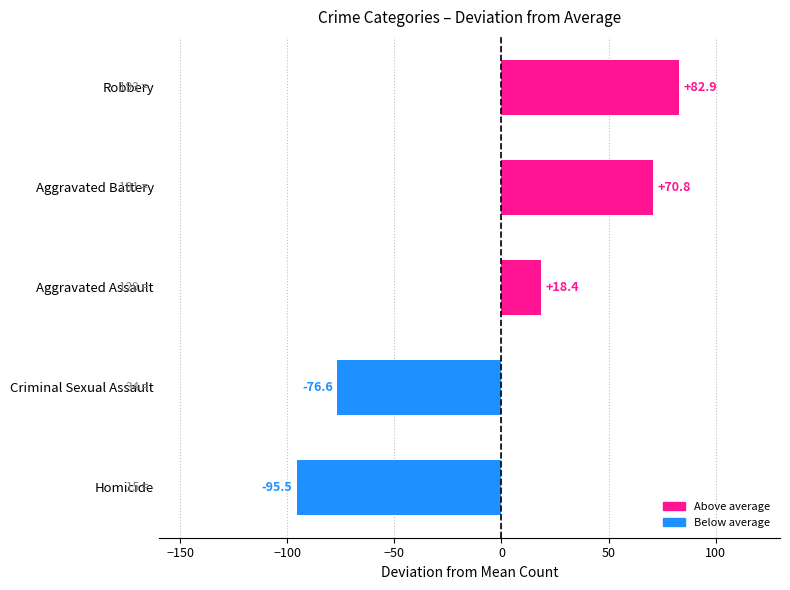

The chart shows a value of -76.6 at Criminal Sexual Assault. True or false?

True